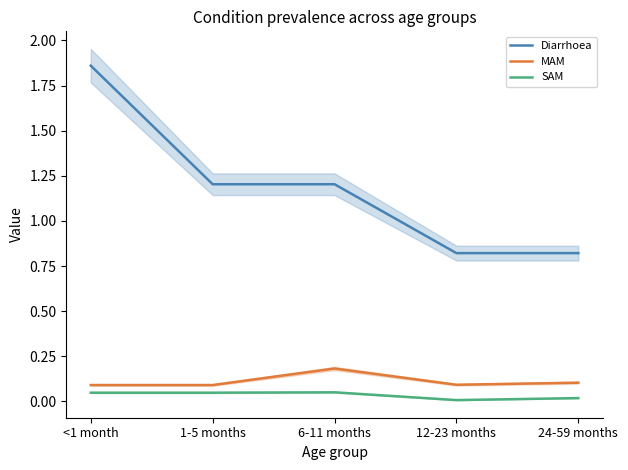

What is the maximum value for SAM?

0.1